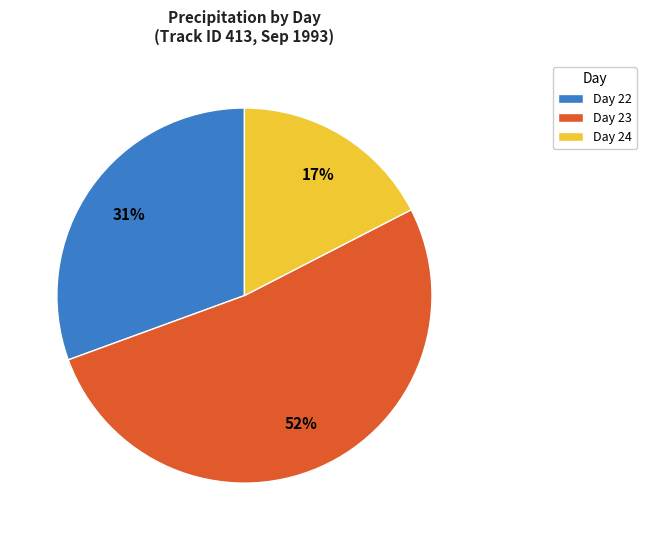

Which slice represents more than half of the pie?

Day 23